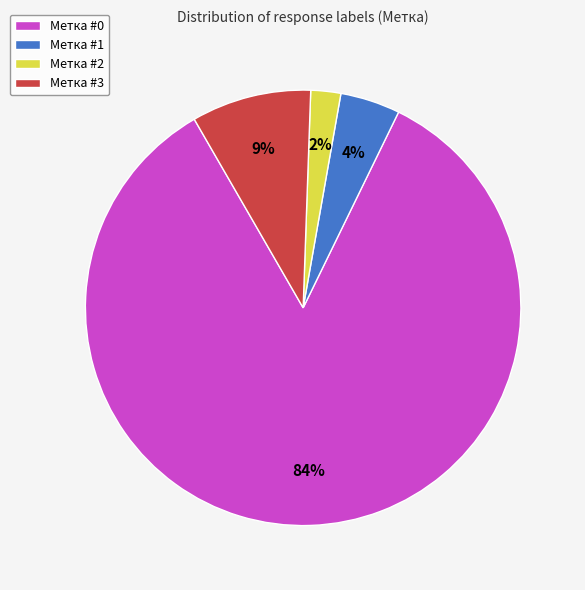

Is there a majority slice in this chart?

Yes